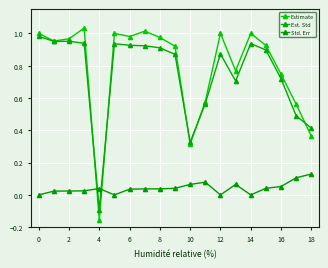

Does the chart have visible grid lines?

Yes